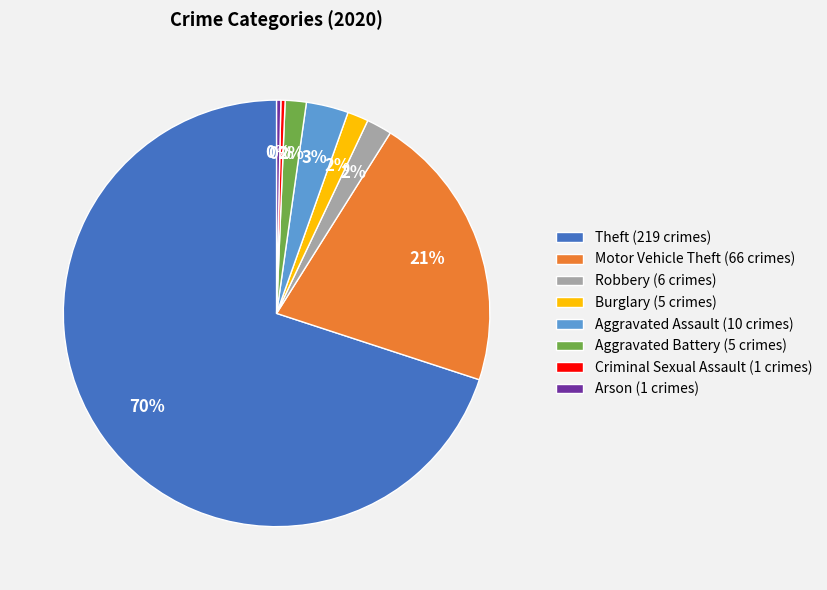

Is Criminal Sexual Assault the majority of the pie?

No